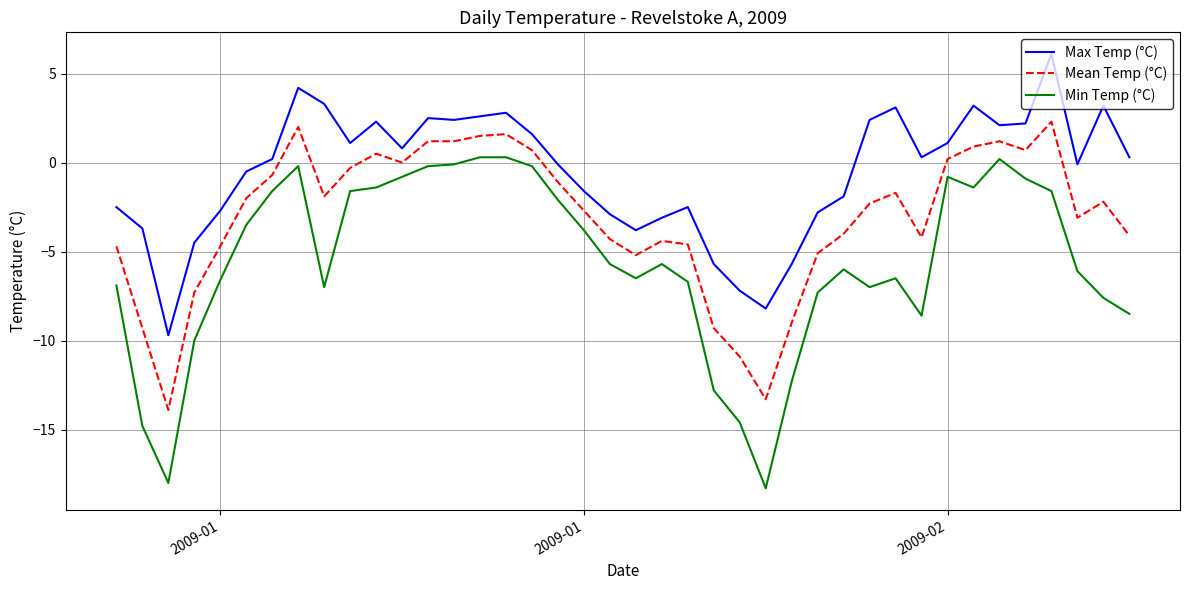

Count the number of categories in the chart.

40